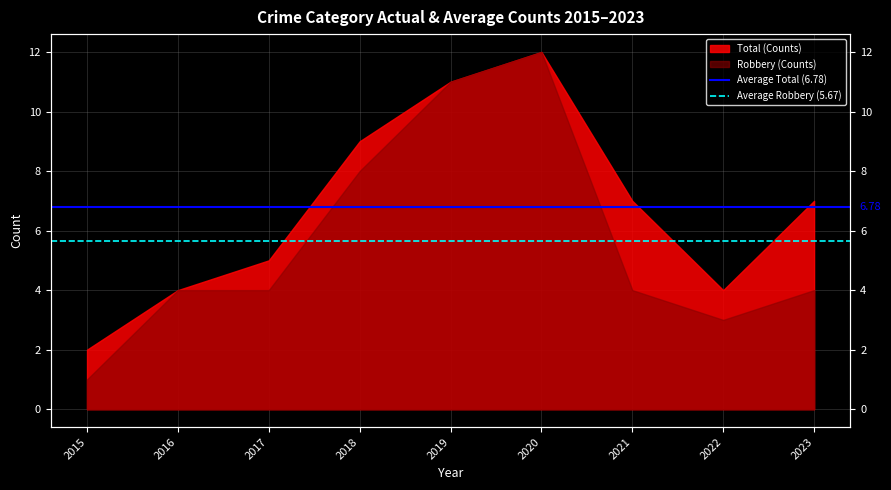

Which series has the largest total across all categories?

Average Total (6.78)